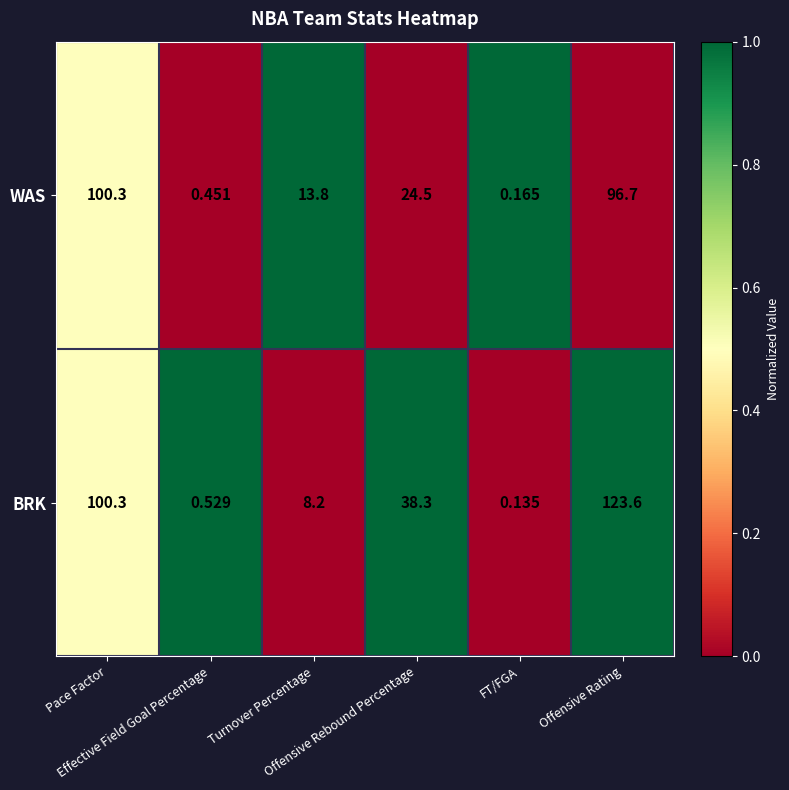

Which series has the largest total across all categories?

BRK